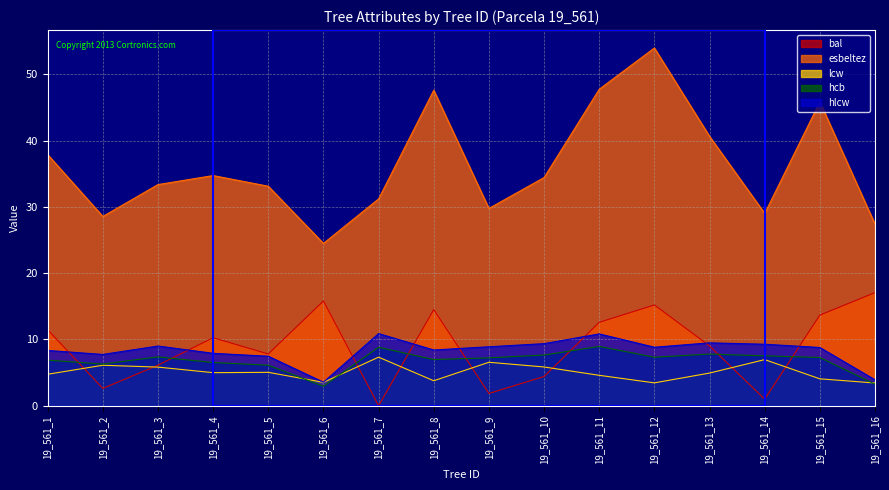

Where does the hlcw series first go above 8?

19_561_1